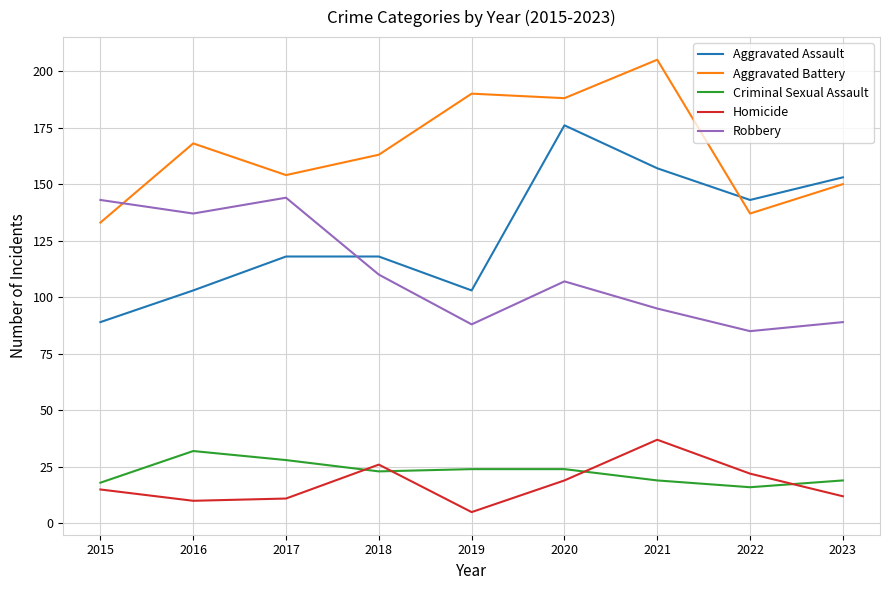

Reading right to left, extract all data points from this chart.

Aggravated Assault: 153	143	157	176	103	118	118	103	89
Aggravated Battery: 150	137	205	188	190	163	154	168	133
Criminal Sexual Assault: 19	16	19	24	24	23	28	32	18
Homicide: 12	22	37	19	5	26	11	10	15
Robbery: 89	85	95	107	88	110	144	137	143